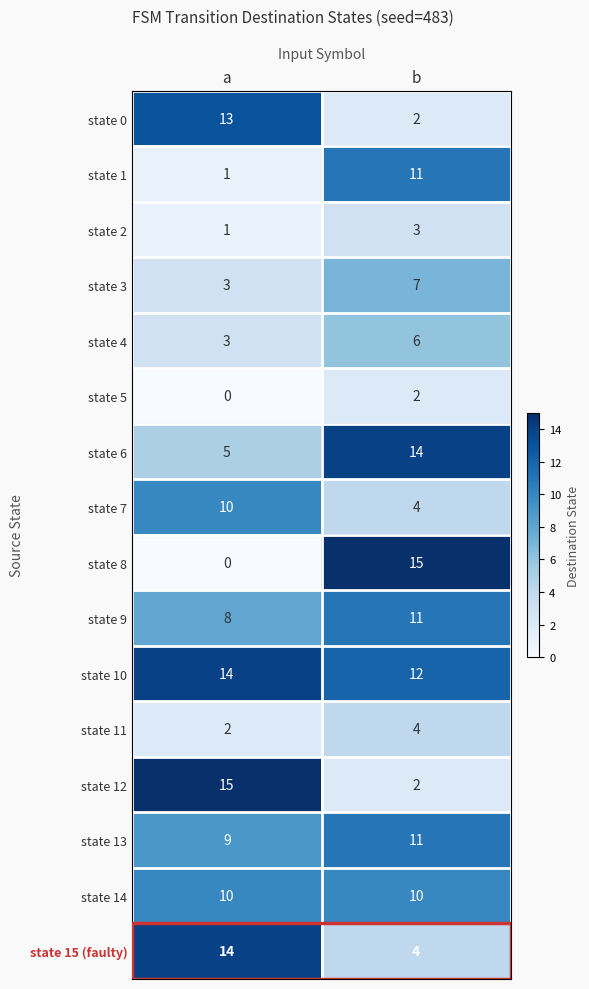

What is the approximate value of state 13 at b?

11